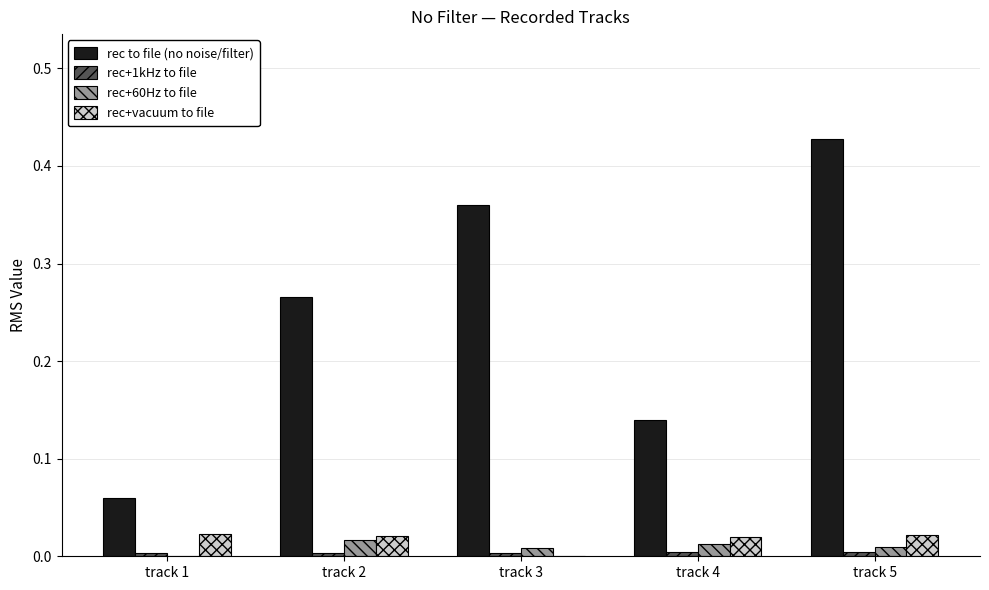

At which category is the sum across all series the highest?

track 5